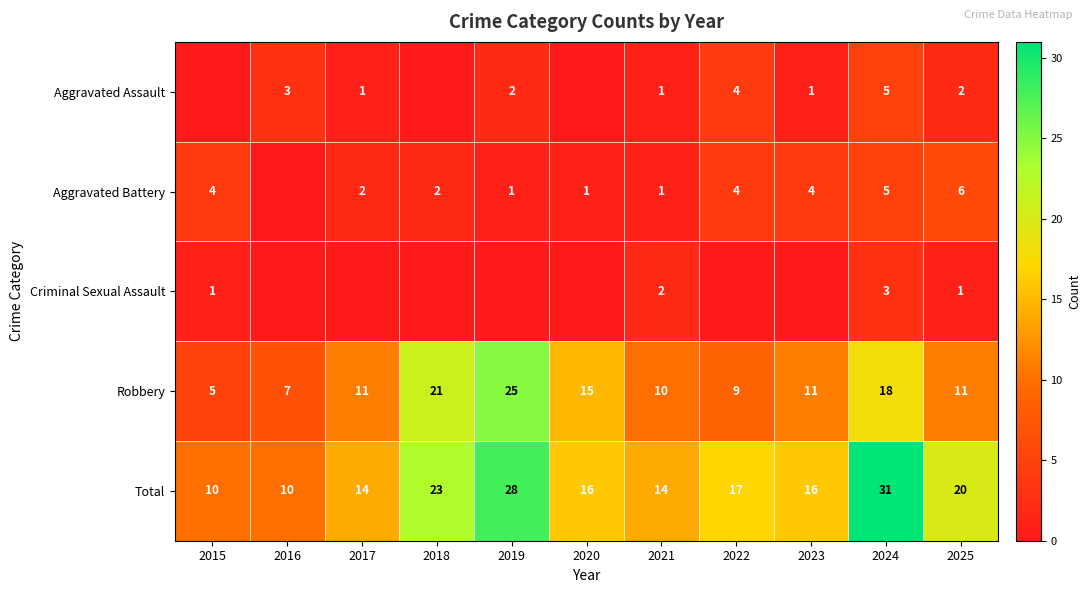

Where does the Total series first go above 16?

2018